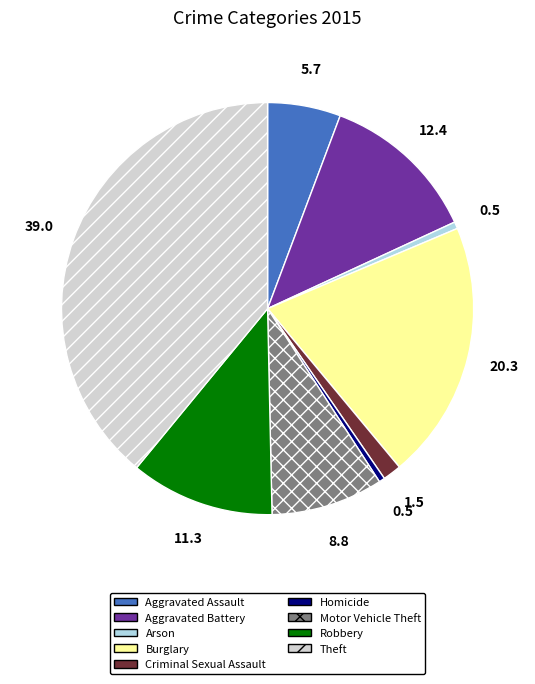

What is the largest slice in the pie chart?

Theft